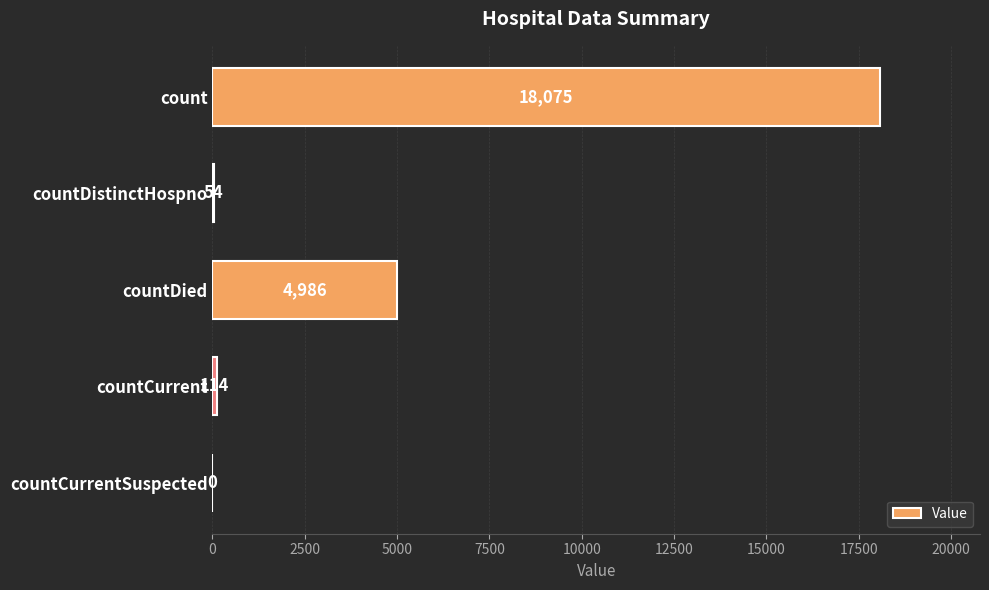

Does the chart contain stacked bars?

No